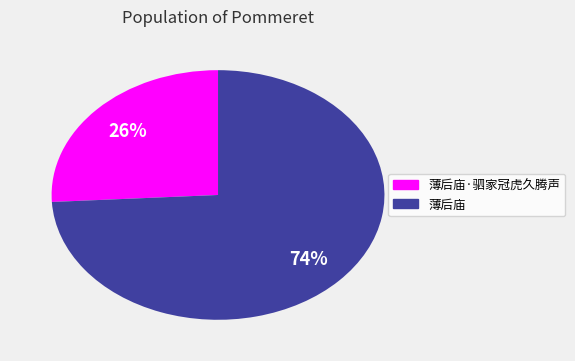

To the nearest percent, what is the average slice percentage?

50%